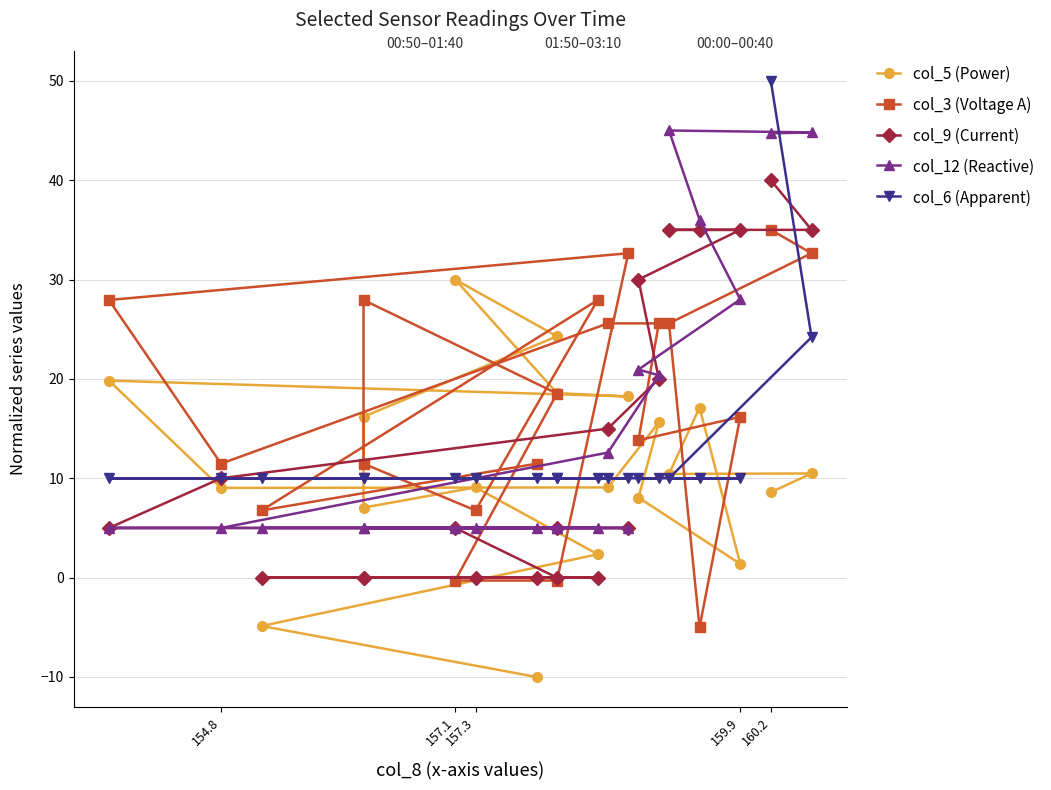

What is the sum of all col_12 (Reactive) values?

312.4